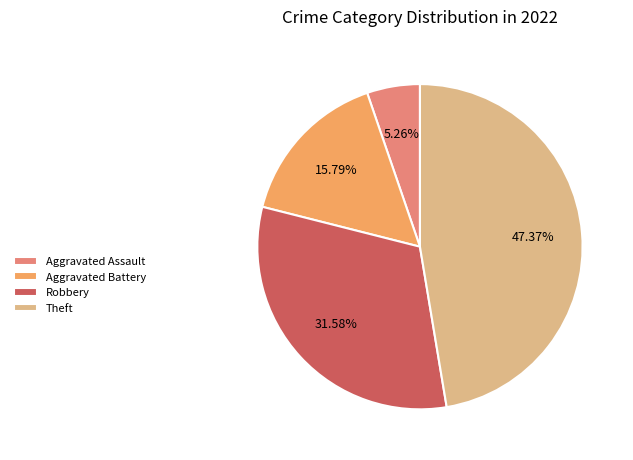

Does Robbery represent more than half of the total?

No